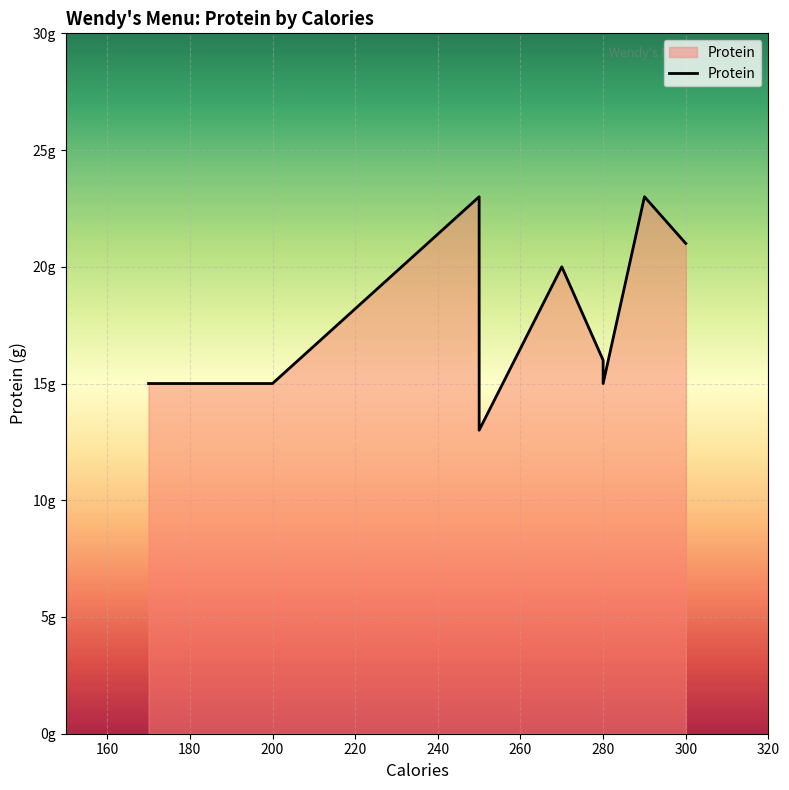

Which has a higher value, 280 or 300?

300